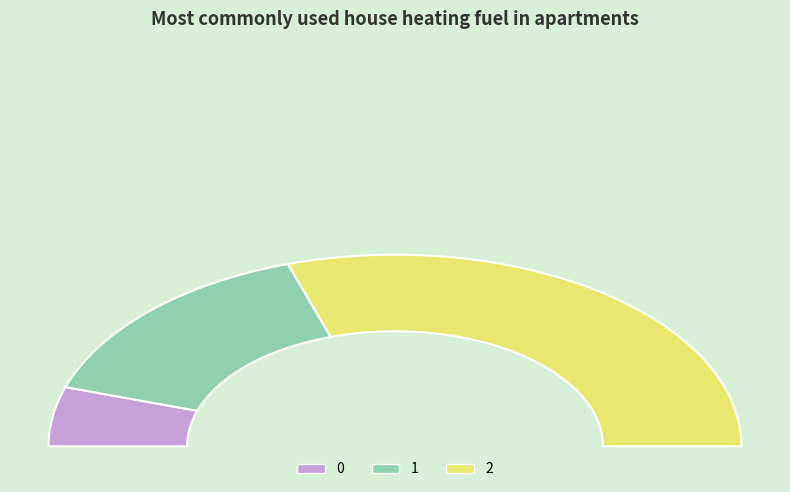

Count the number of slices in the pie.

3